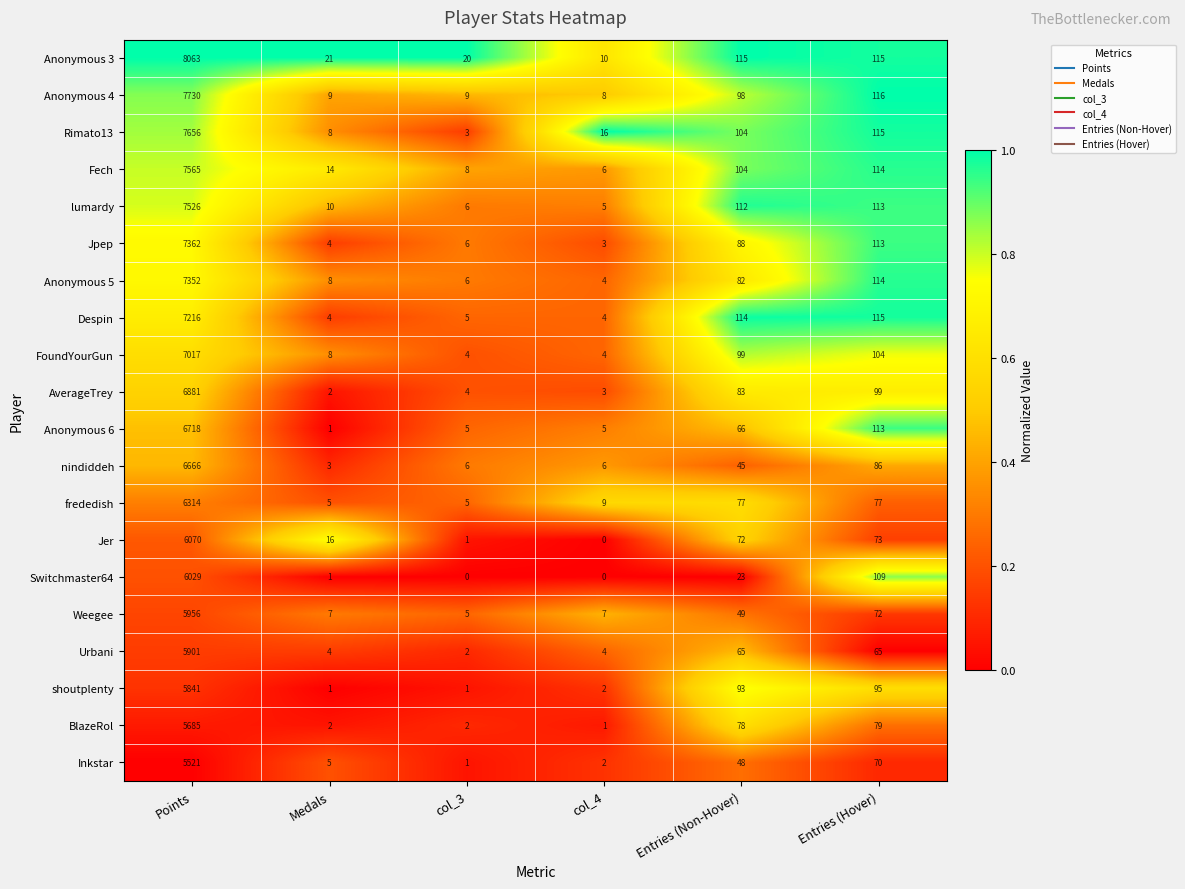

How many data points does each series have?

6